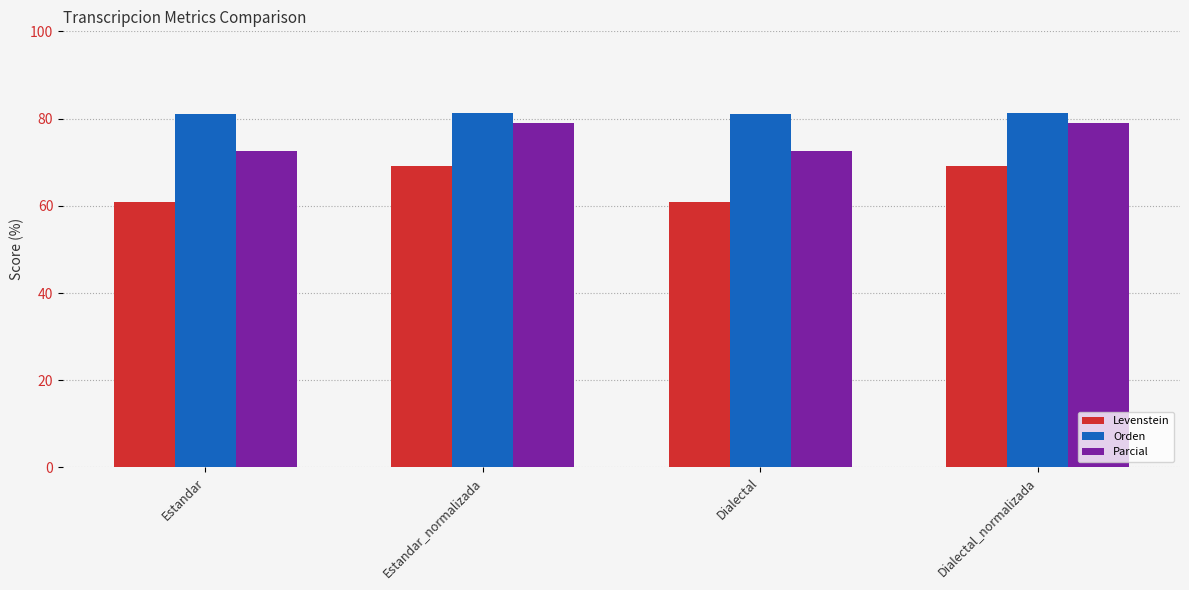

The value of Orden at Dialectal is 81.1. True or false?

True